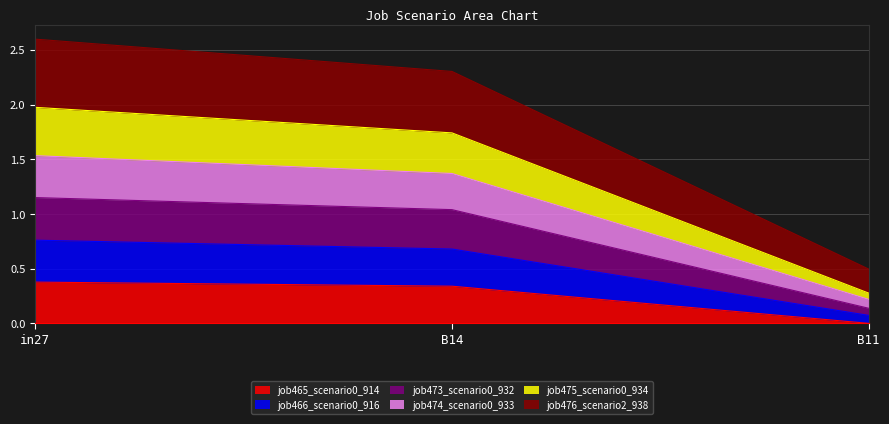

How many lines are shown in the chart?

6